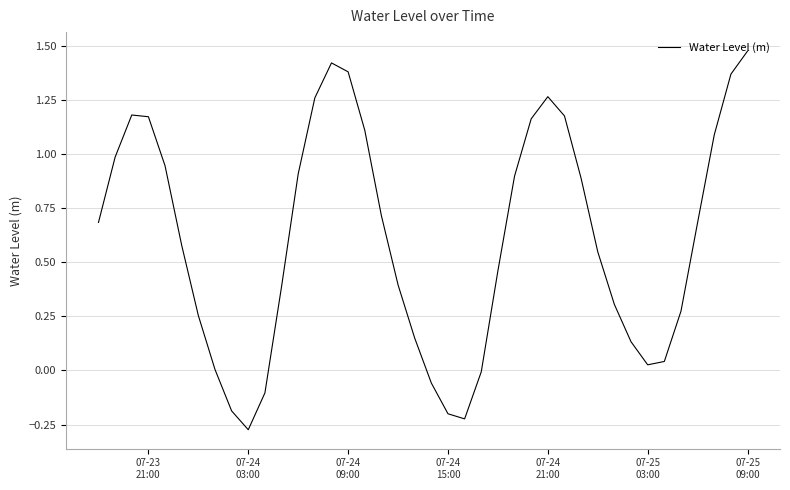

What is the difference between the maximum and minimum values?

1.7